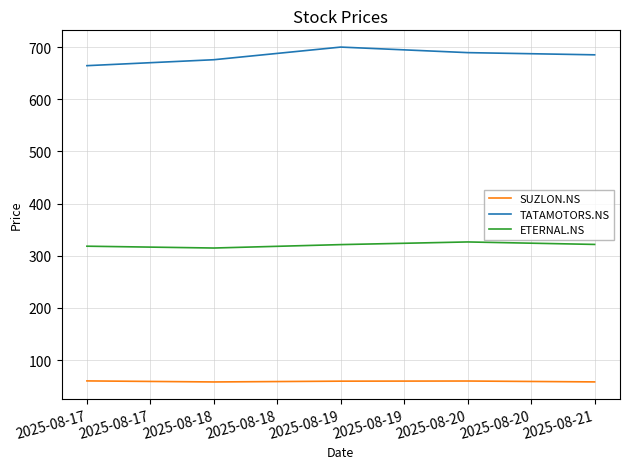

What is the minimum value shown in the chart?

58.1